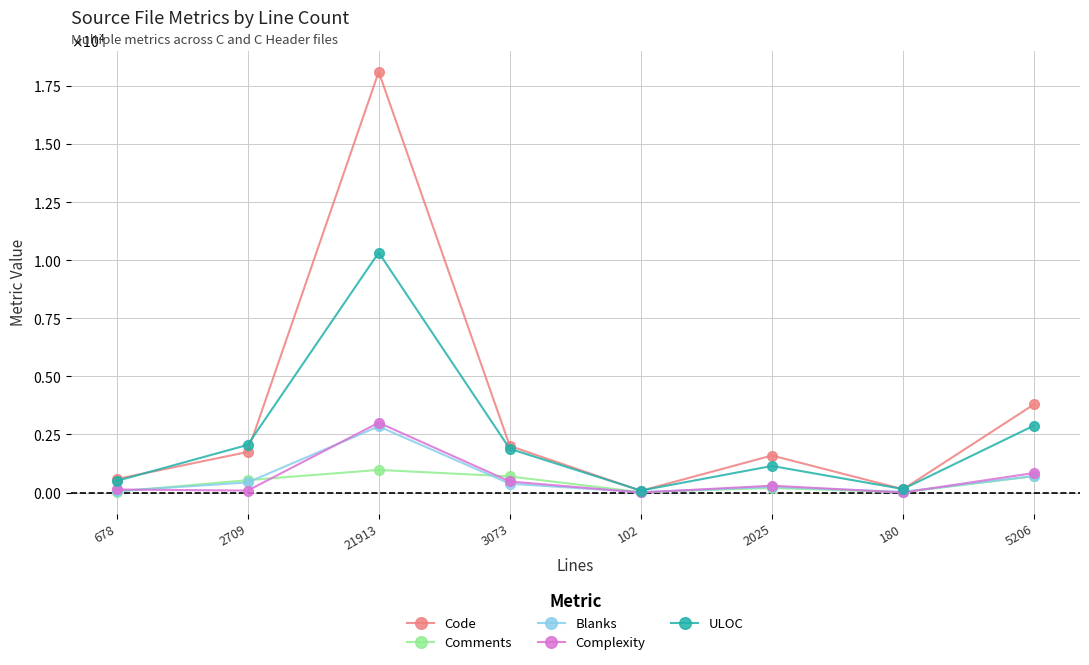

What is the lowest value of the Complexity series?

1